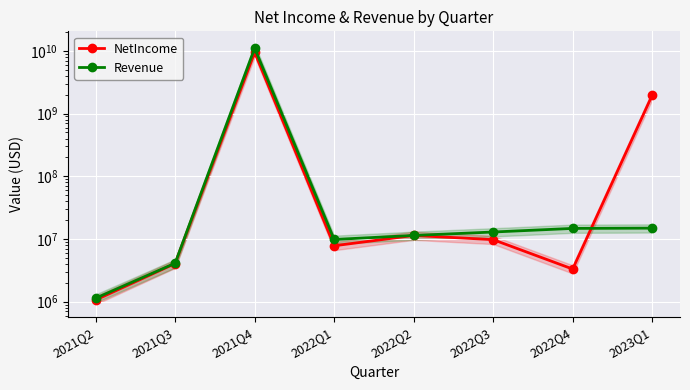

What are all the series names shown in the legend?

NetIncome, Revenue